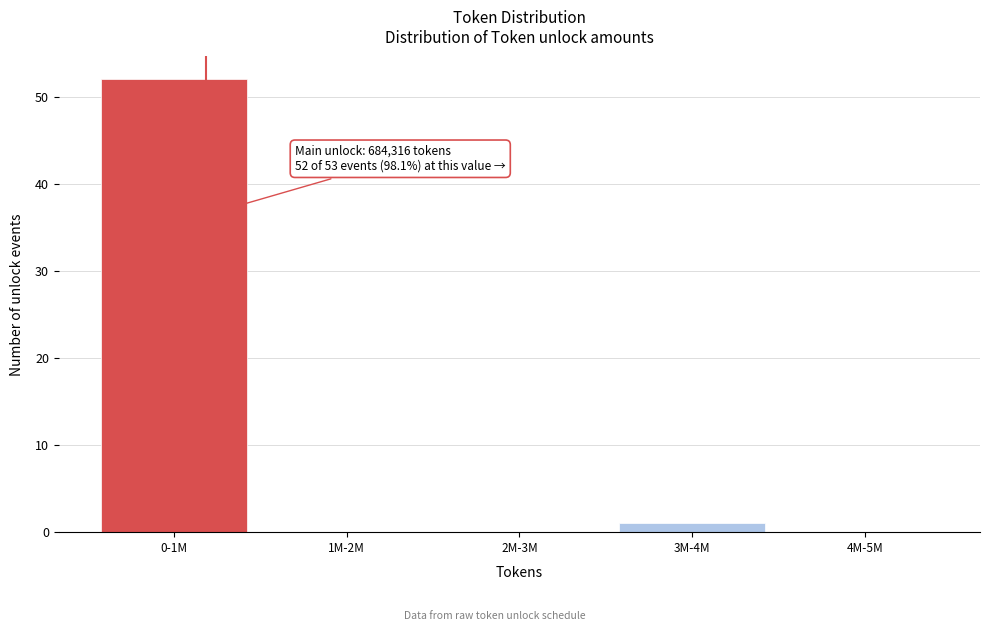

Reading left to right, transcribe all the data shown in this chart.

0-1M=52	1M-2M=0	2M-3M=0	3M-4M=1	4M-5M=0